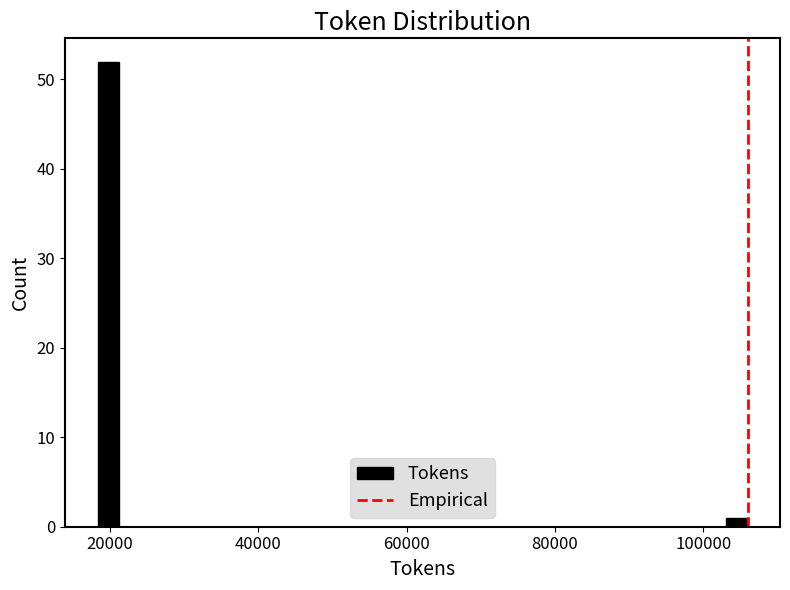

Around what value on the x-axis is the tallest bar? Give the approximate position of its centre, as read against the axis.

20000